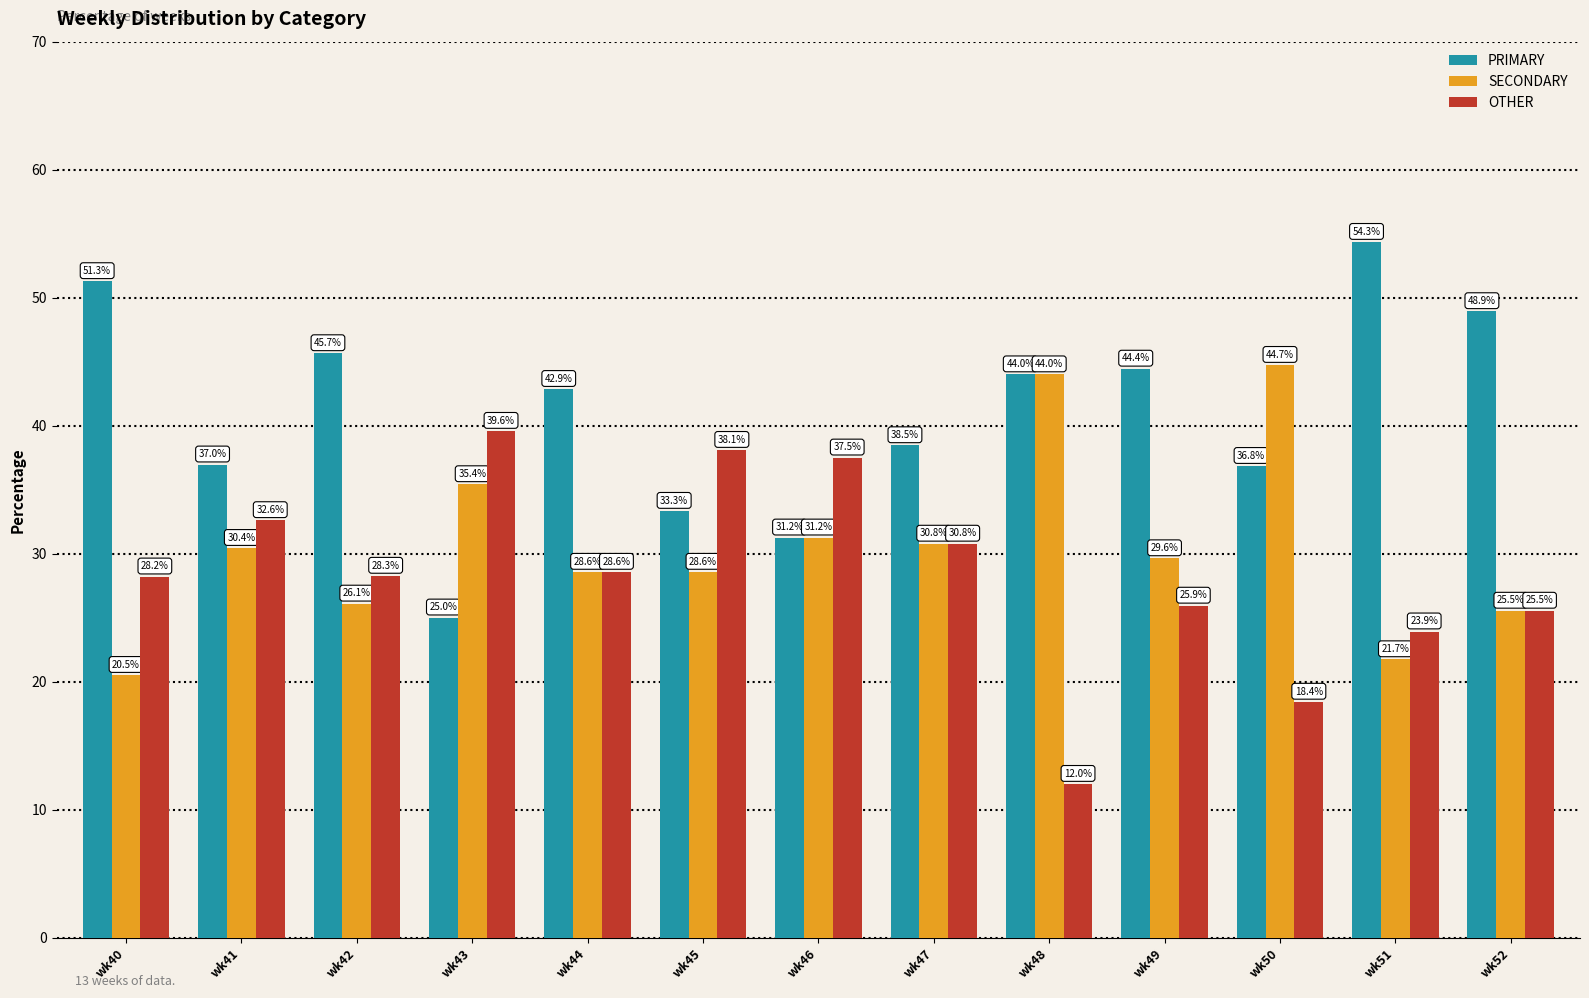

What is the difference between the second highest and second lowest values in the SECONDARY series?

22.3